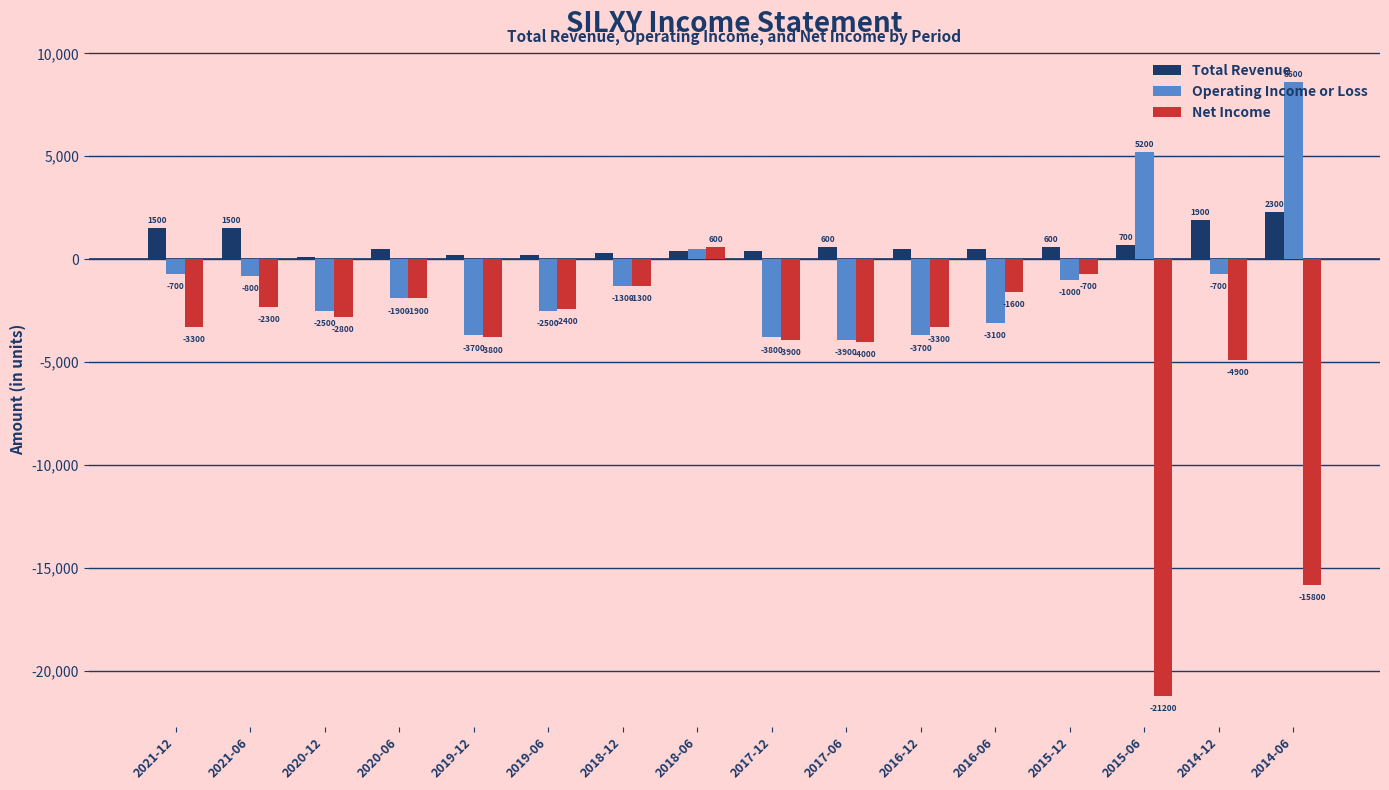

What is the difference between the highest and lowest values at 2015-12?

1600